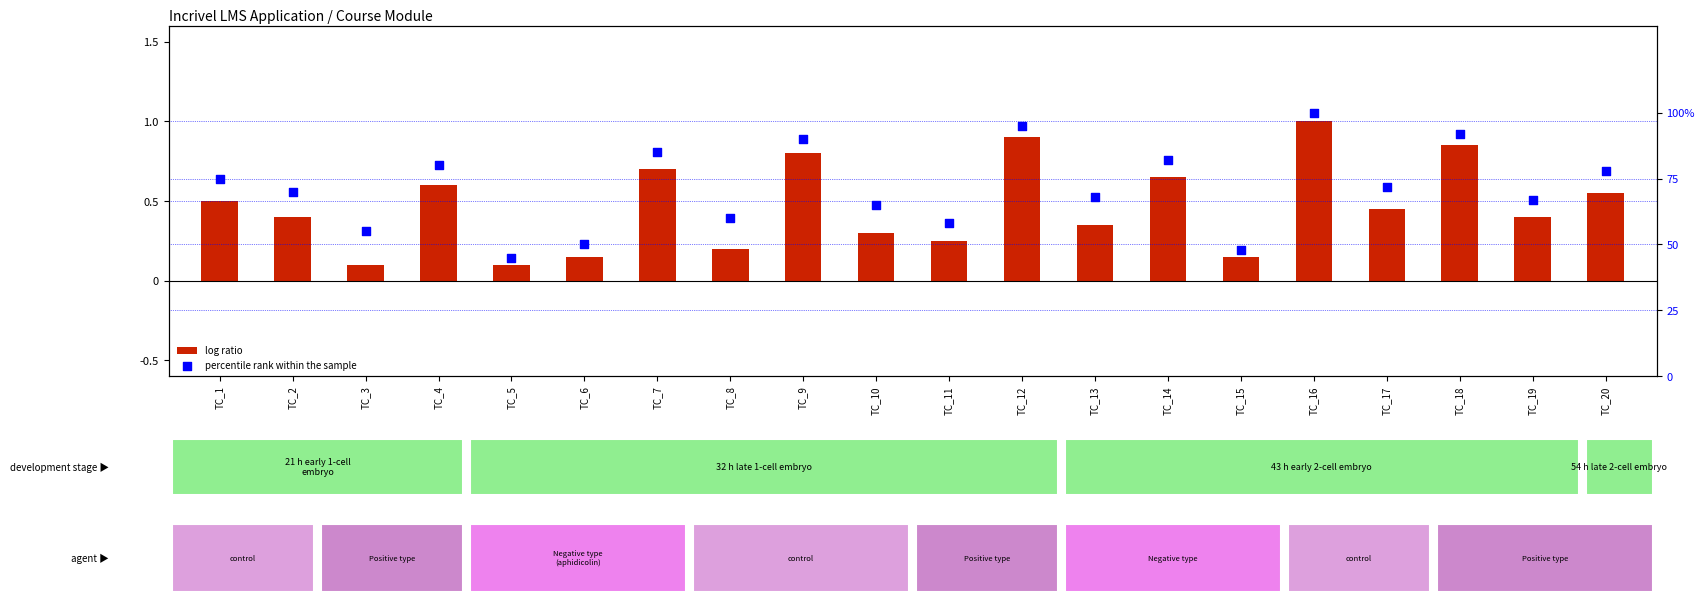

Which series contains the lowest Y value?

log ratio